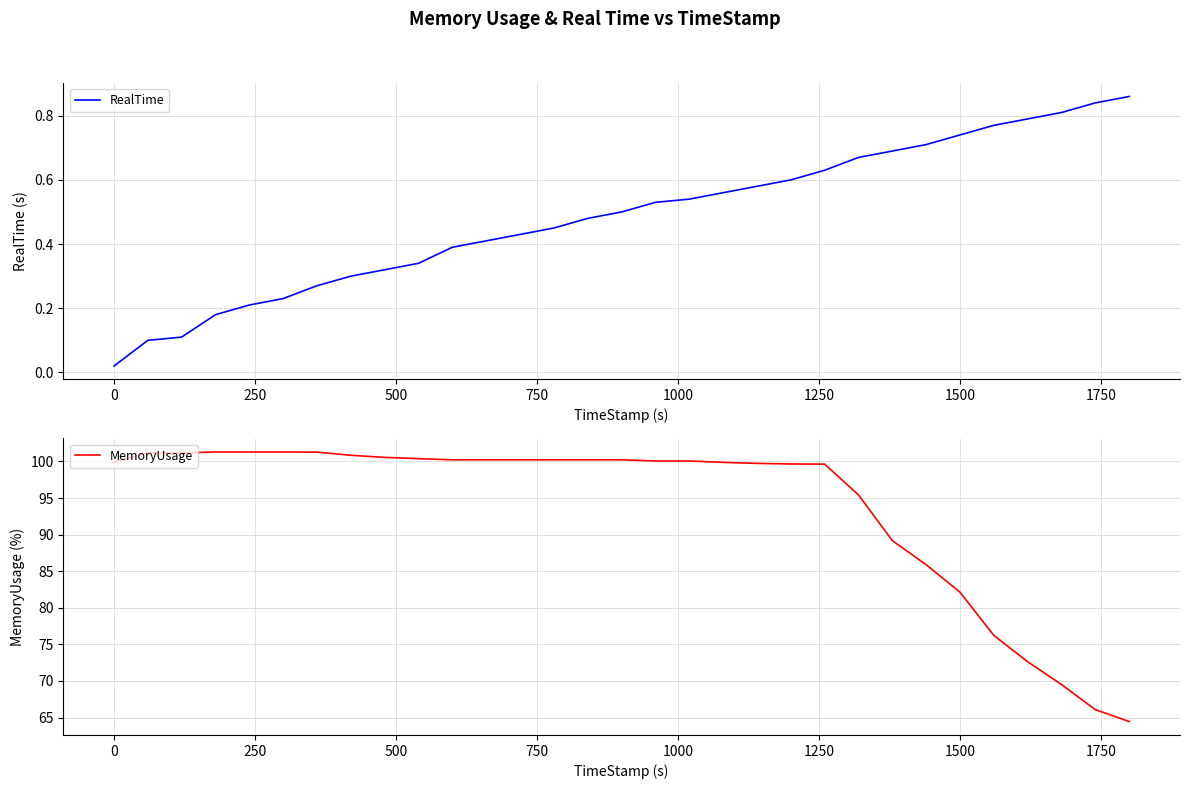

What is the value of the MemoryUsage point at the 17th from the left?

100.1